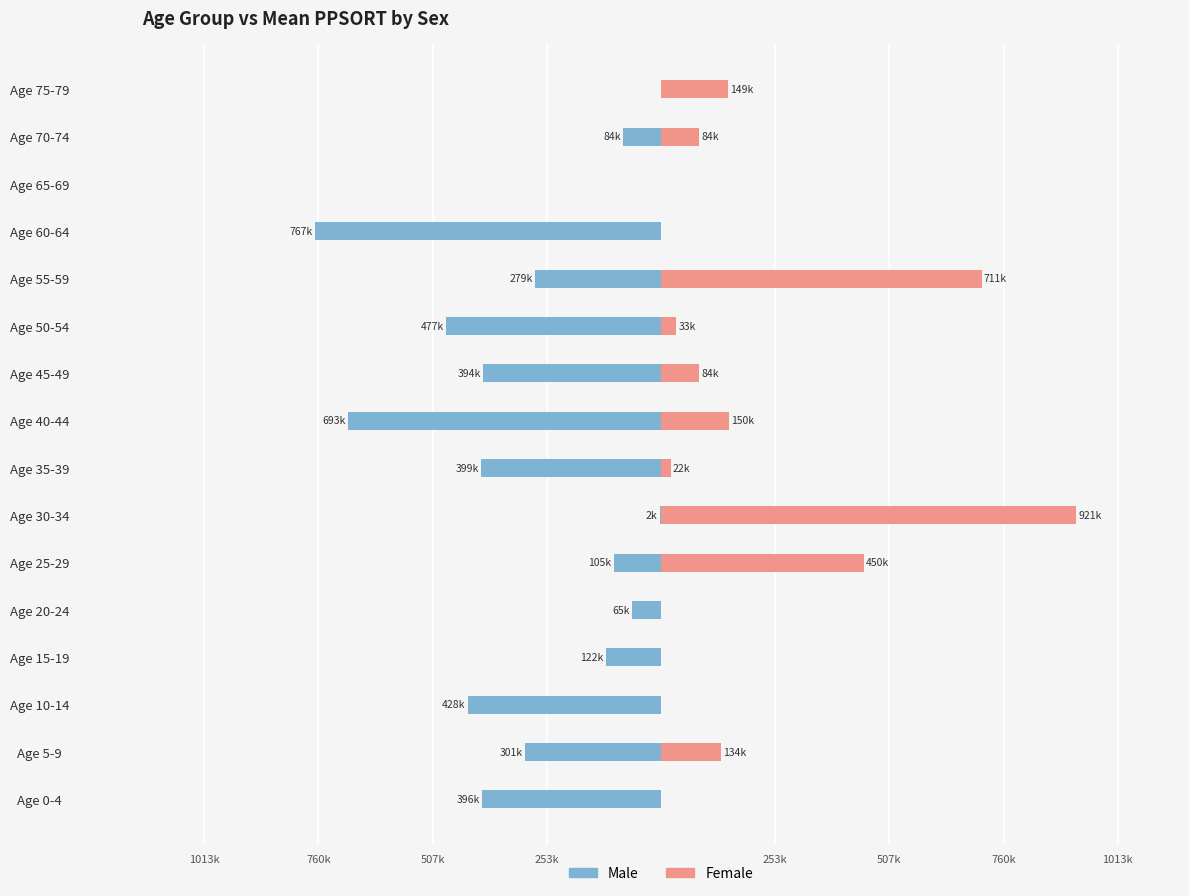

Between Age 35-39 and Age 25-29, which is larger?

Age 25-29